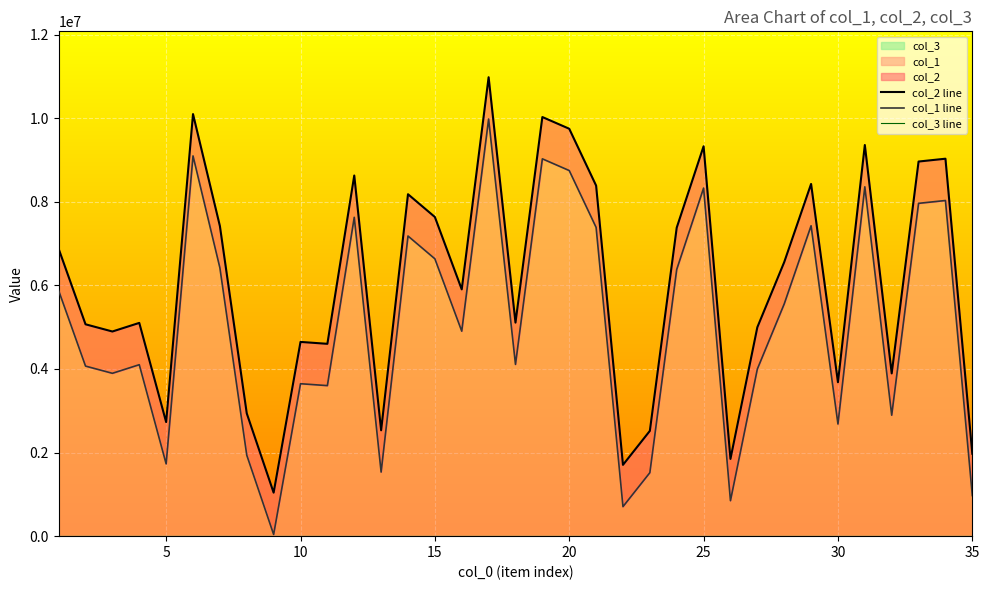

True or false: col_2 line and col_1 line cross at least once.

False